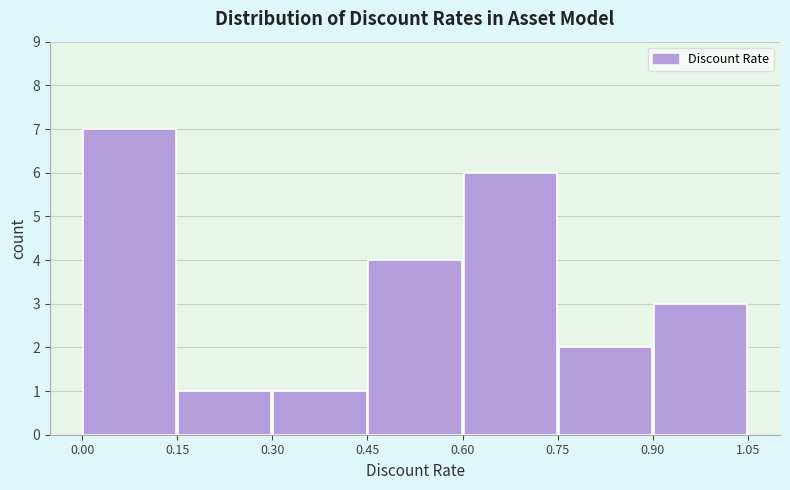

Reading left to right, list every bar in this chart as the range it spans on the x-axis followed by its height. The values are not printed on the chart, so give them approximately, as read against the axis.

0.00 to 0.15: 7
0.15 to 0.30: 1
0.30 to 0.45: 1
0.45 to 0.60: 4
0.60 to 0.75: 6
0.75 to 0.90: 2
0.90 to 1.05: 3